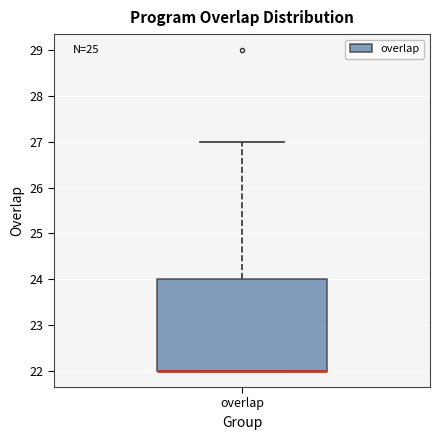

Read this box plot against the y-axis: the position of the median line, the range covered by the box, and the ends of both whiskers. The values are not printed on the chart, so give them approximately, as read against the axis.

median 22 (drawn on the box's lower edge), box 22 to 24, whiskers 22 to 27